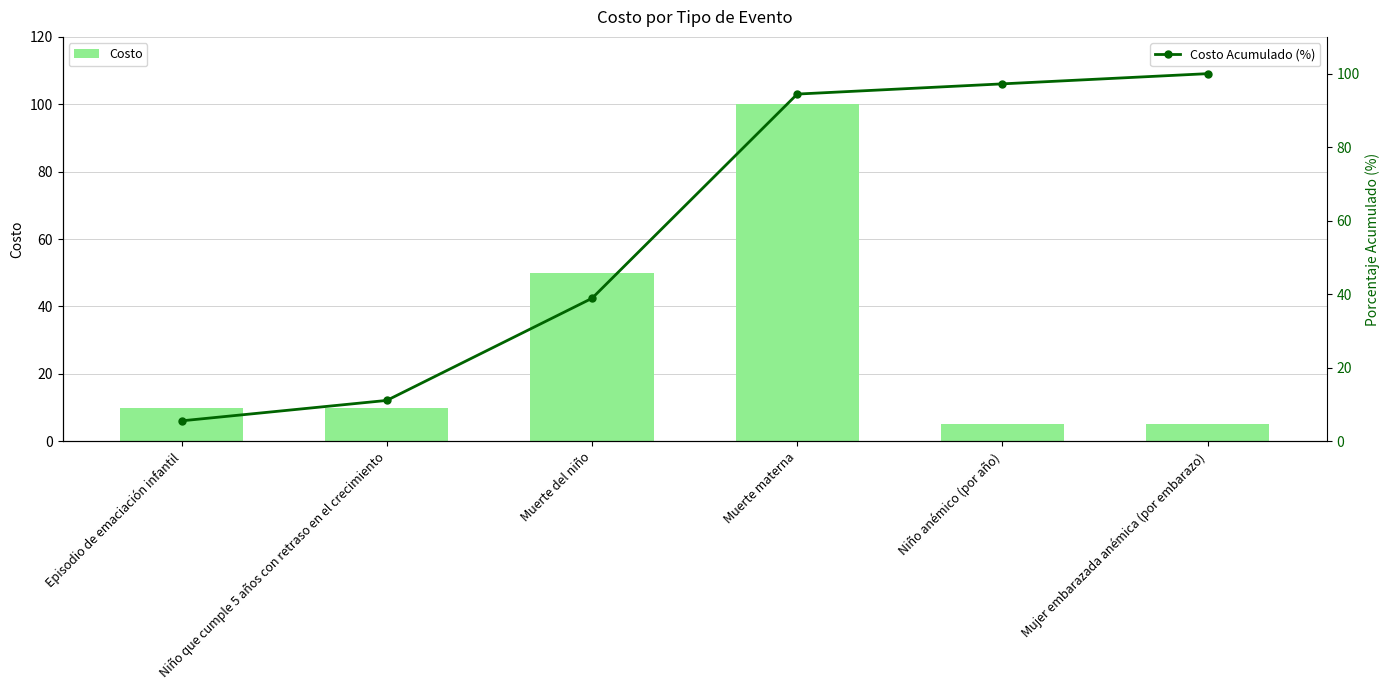

What is the sum of the Costo Acumulado (%) values at Mujer embarazada anémica (por embarazo) and Niño anémico (por año)?

197.2